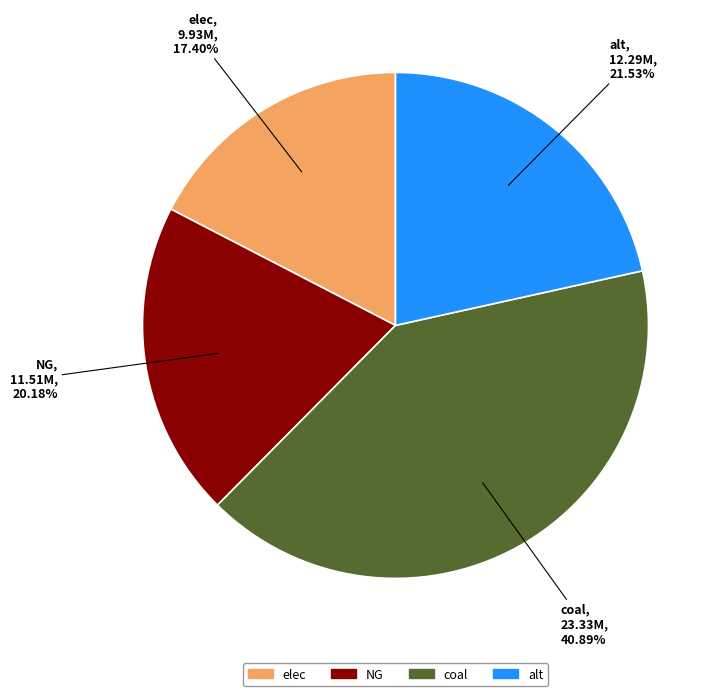

Rank the categories by value from highest to lowest.

coal, alt, NG, elec